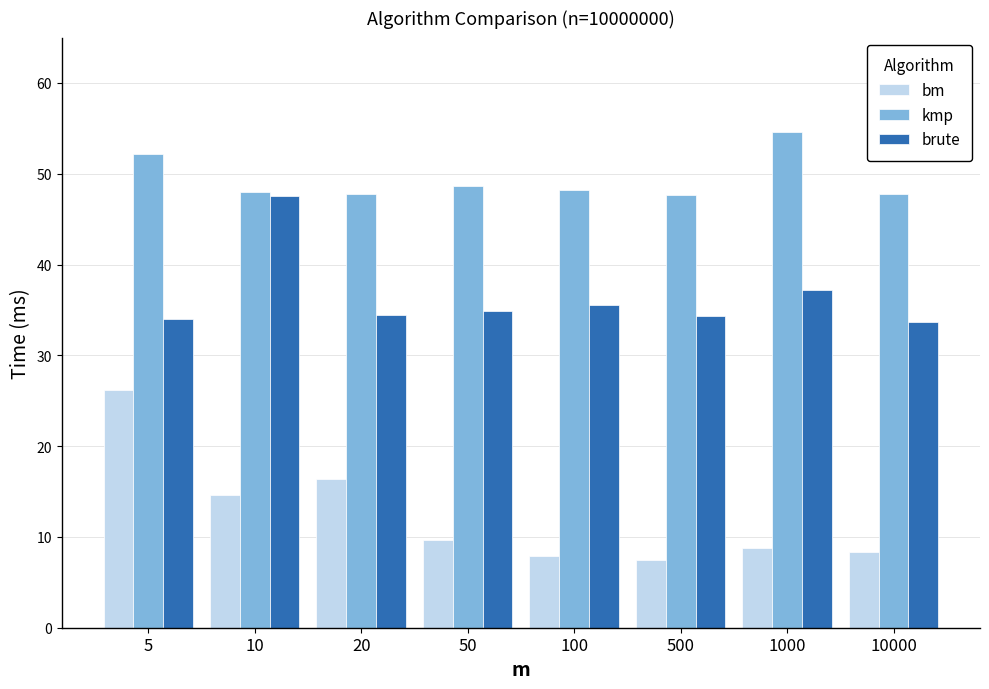

Which label corresponds to the largest value in the chart?

1000